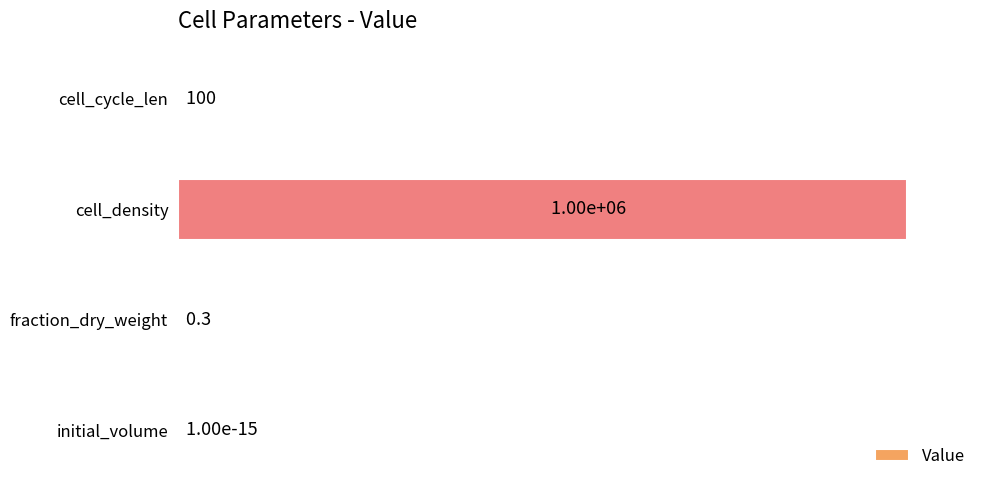

Is it true that the value at cell_density is 100.0?

True